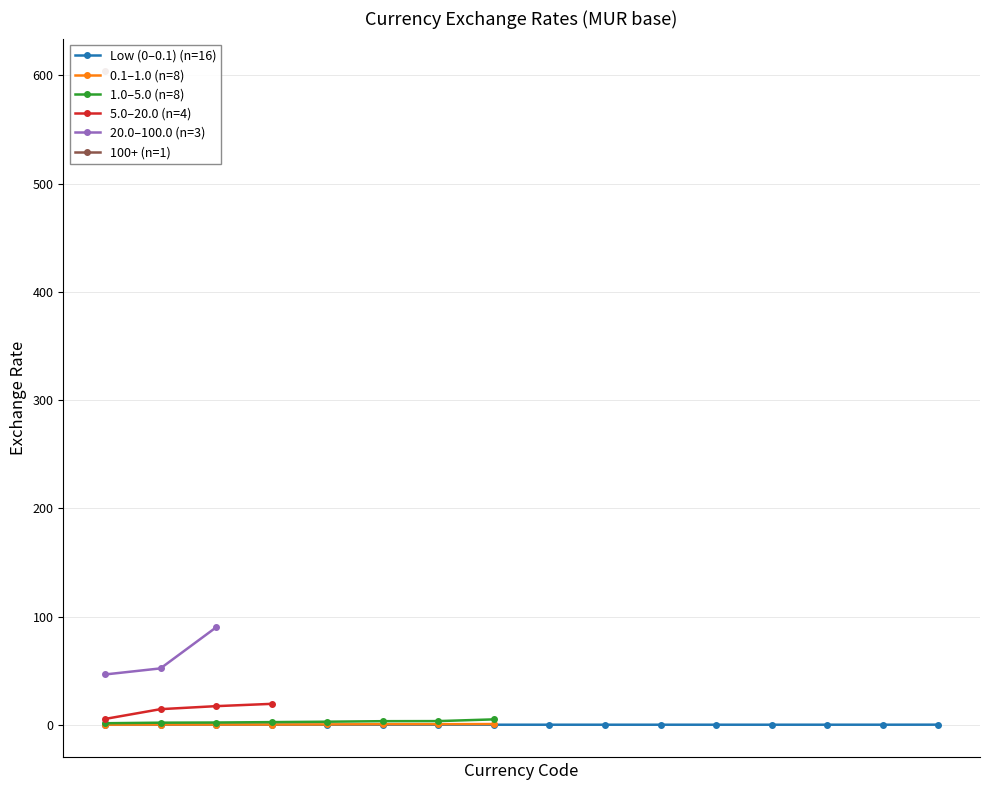

At which label is the value closest to 301?

MURCOP